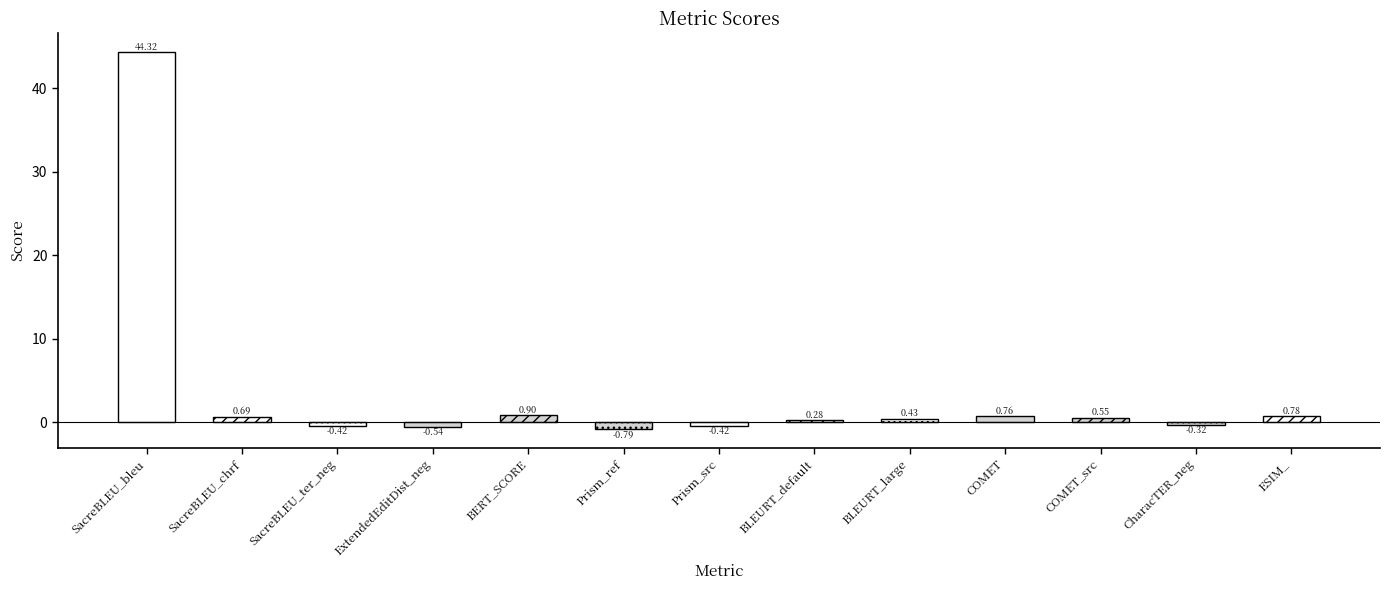

How many values are above zero?

8